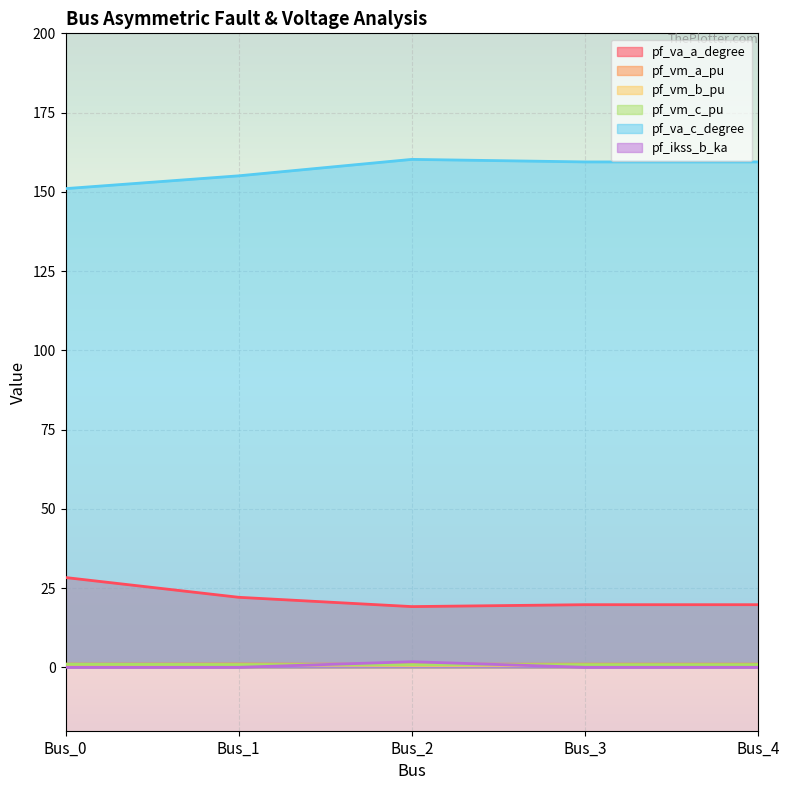

In pf_va_a_degree, how many points are higher than both neighbors (excluding endpoints)?

1